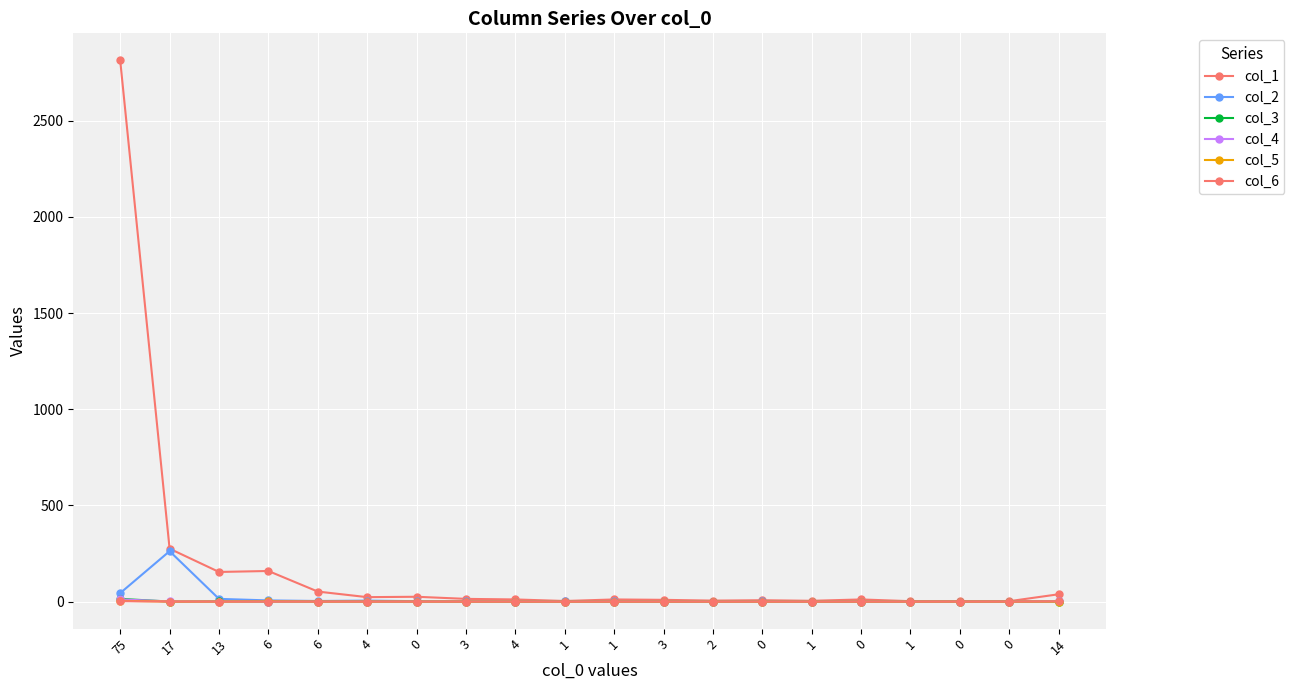

True or false: col_4 and col_6 intersect in this chart.

False